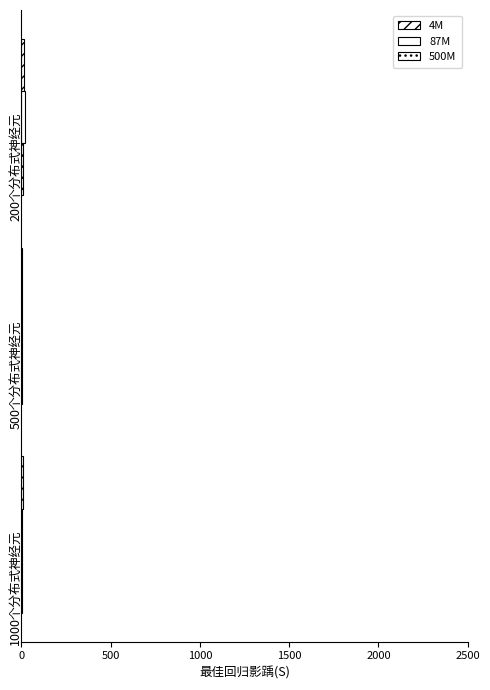

How many distinct data groups are displayed?

3